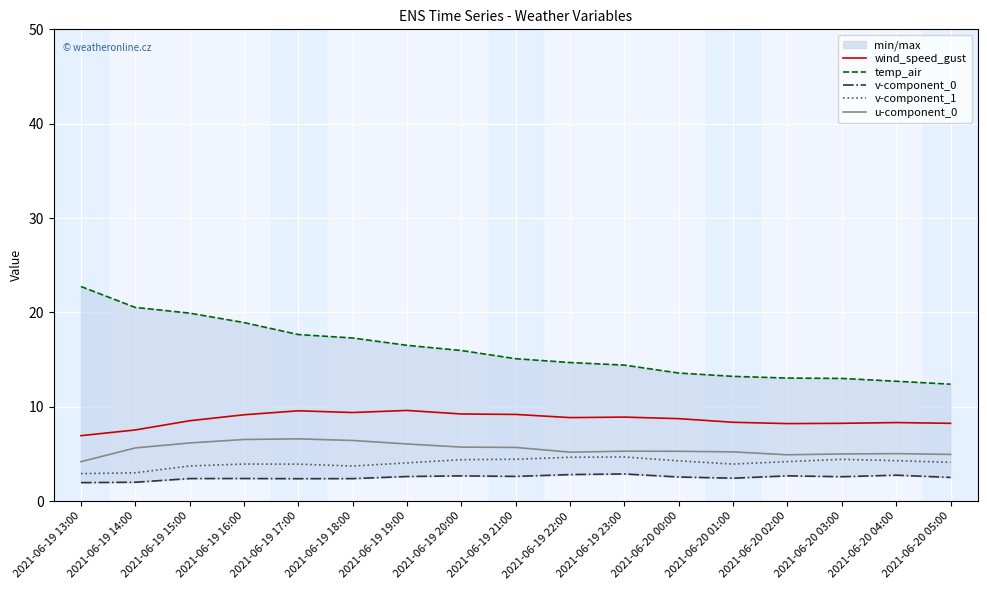

In wind_speed_gust, how many points are higher than both neighbors (excluding endpoints)?

4